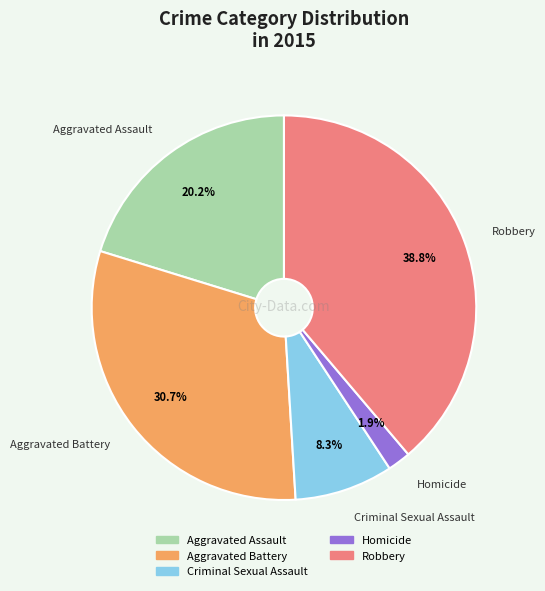

True or false: Criminal Sexual Assault accounts for 1% of the total.

False